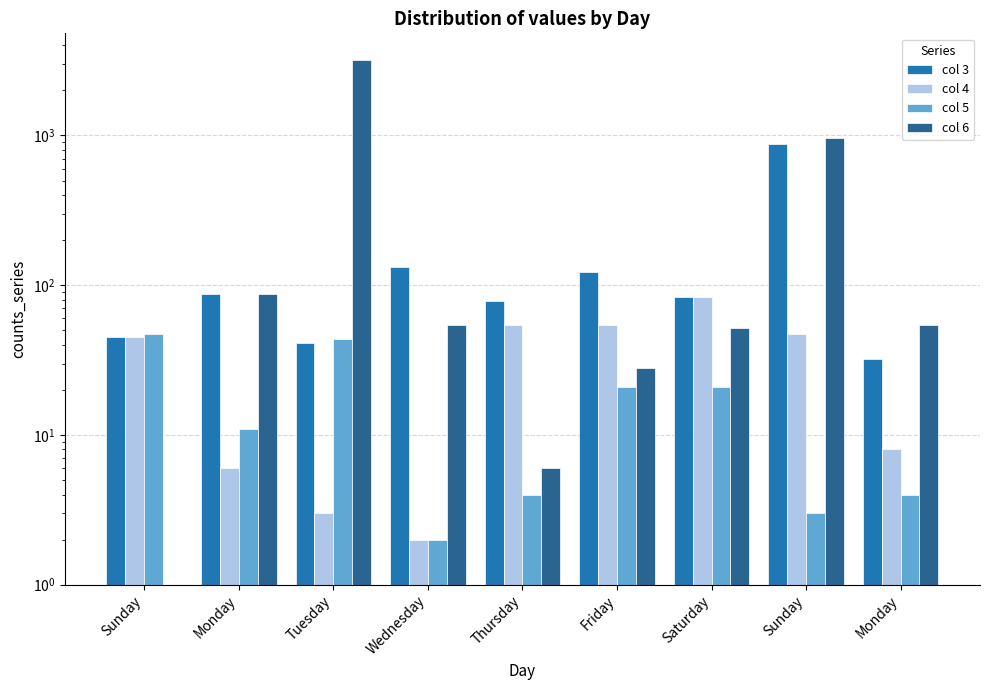

The col 3 series shows 45 at Sunday. True or false?

True